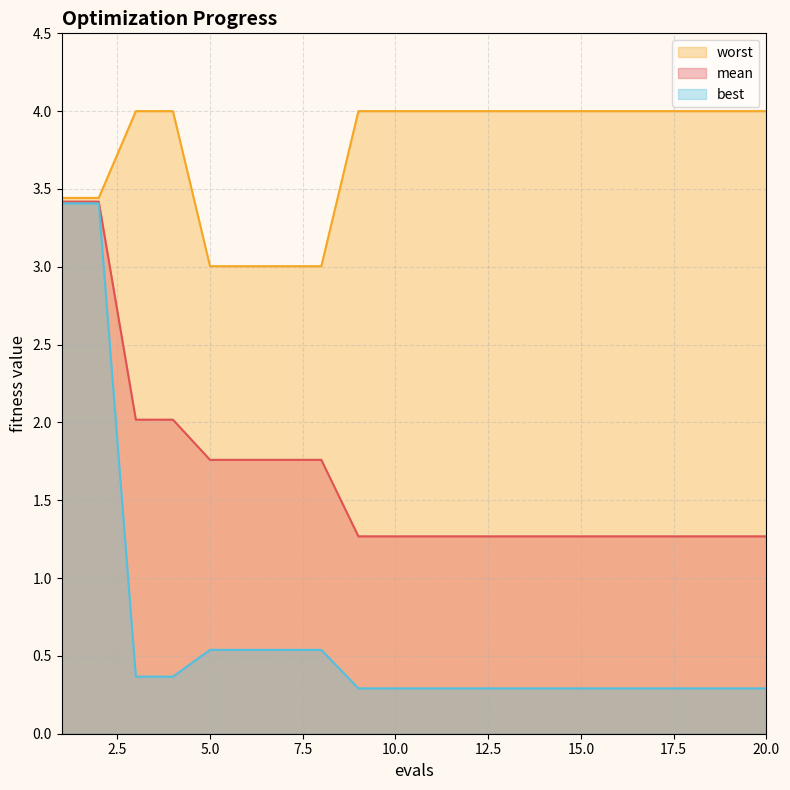

Rank the series at 15.0 from highest to lowest value.

worst, mean, best